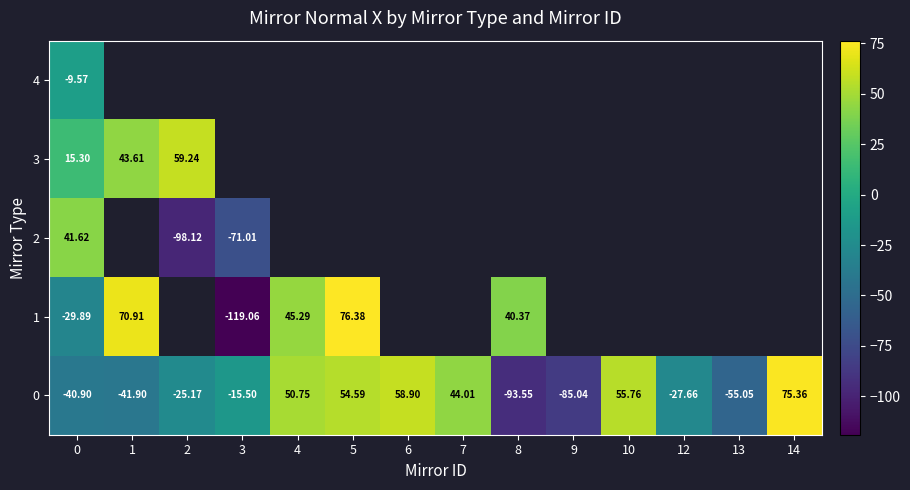

What is the difference between the row_0 values at 12 and 4?

78.4